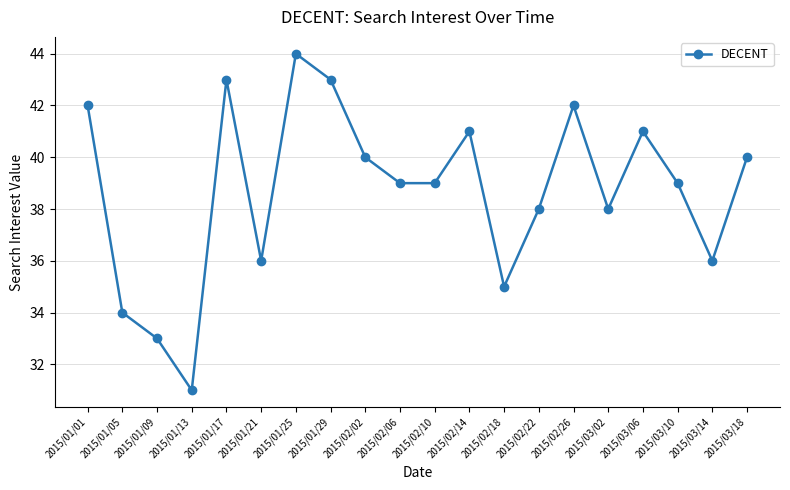

What is the change in value from 2015/01/01 to 2015/02/22?

-4